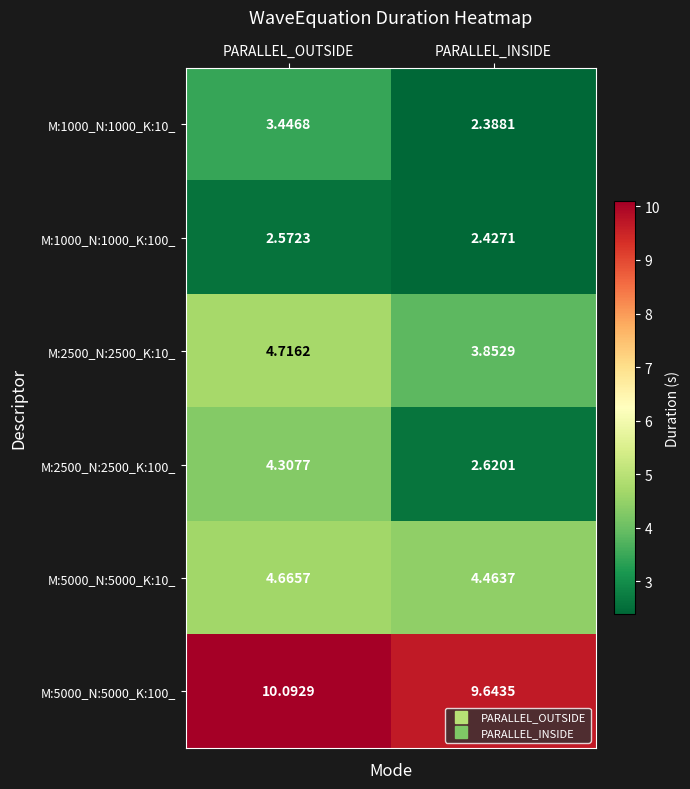

At which category is the sum across all series the highest?

PARALLEL_OUTSIDE